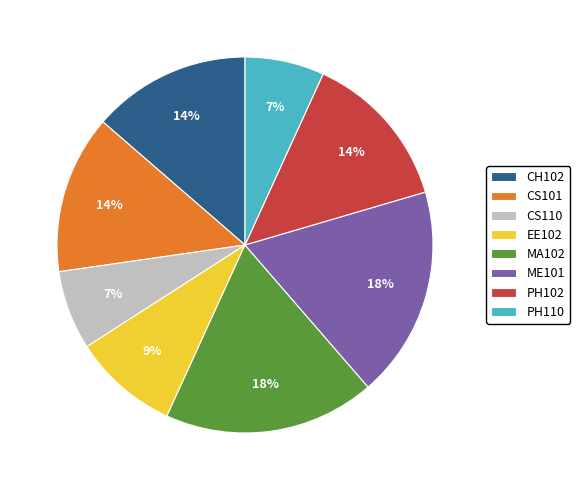

What percentage is the EE102 slice, to the nearest percent?

9%